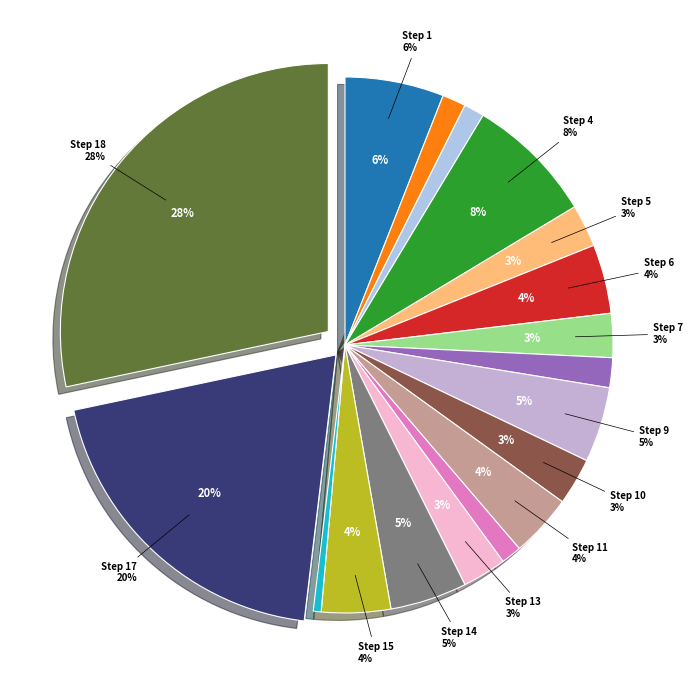

What percentage is the Step 8 slice, to the nearest percent?

2%